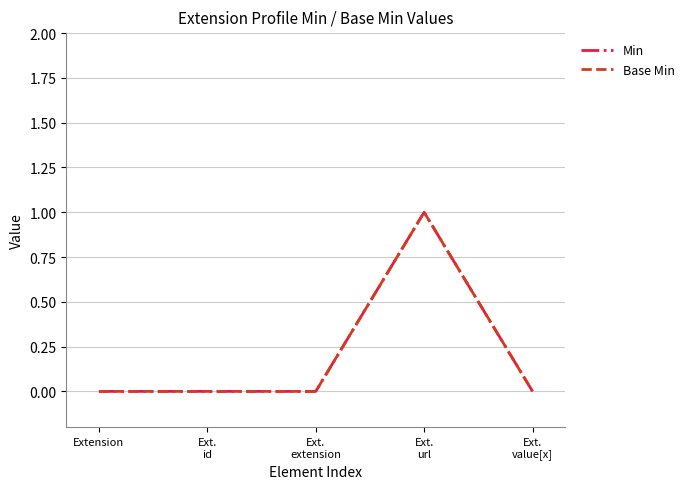

Is this an area chart (filled region under the line)?

No